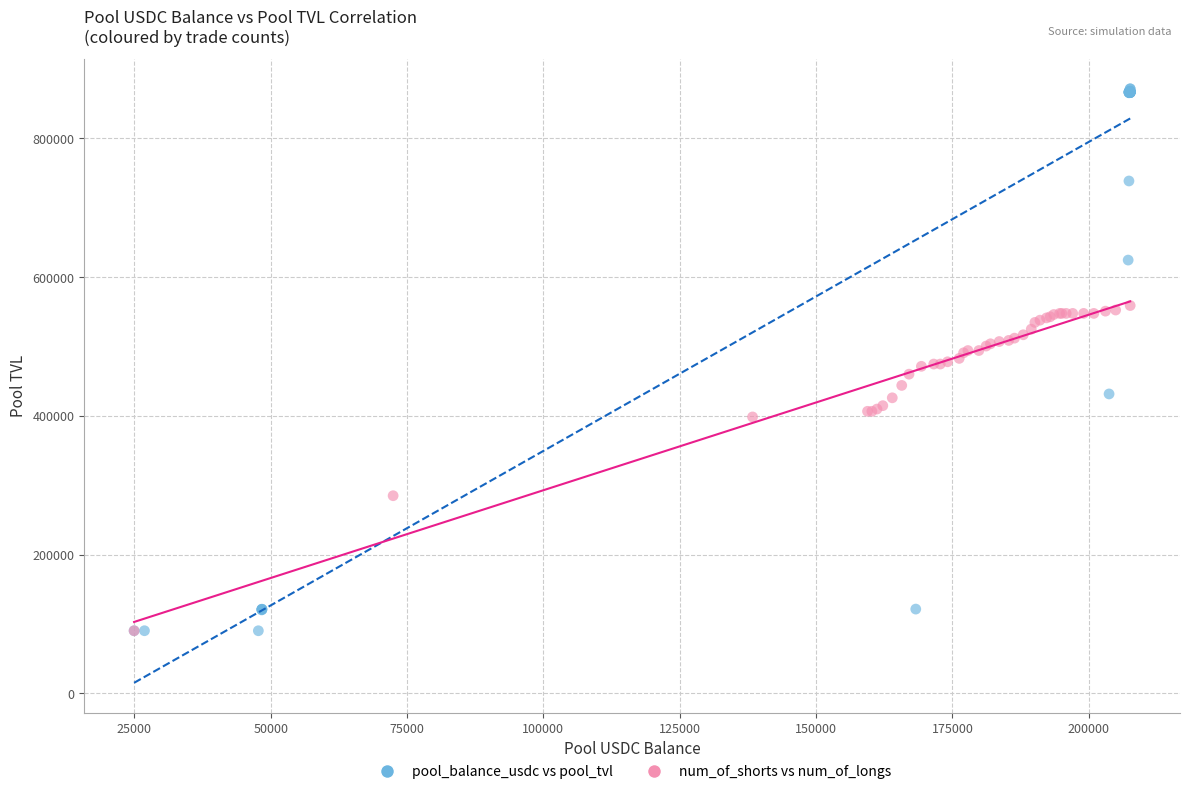

Which series has the largest Y range (max minus min)?

pool_balance_usdc vs pool_tvl